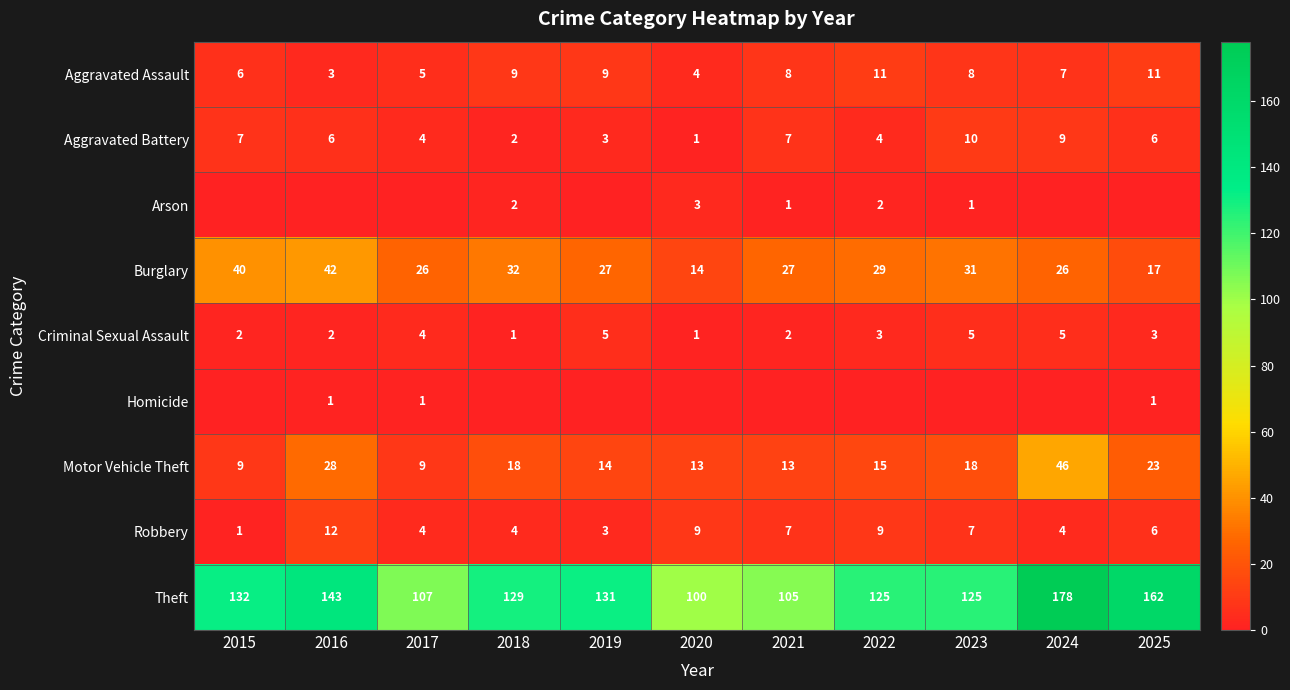

Which has a higher value, 2015 or 2018?

2018